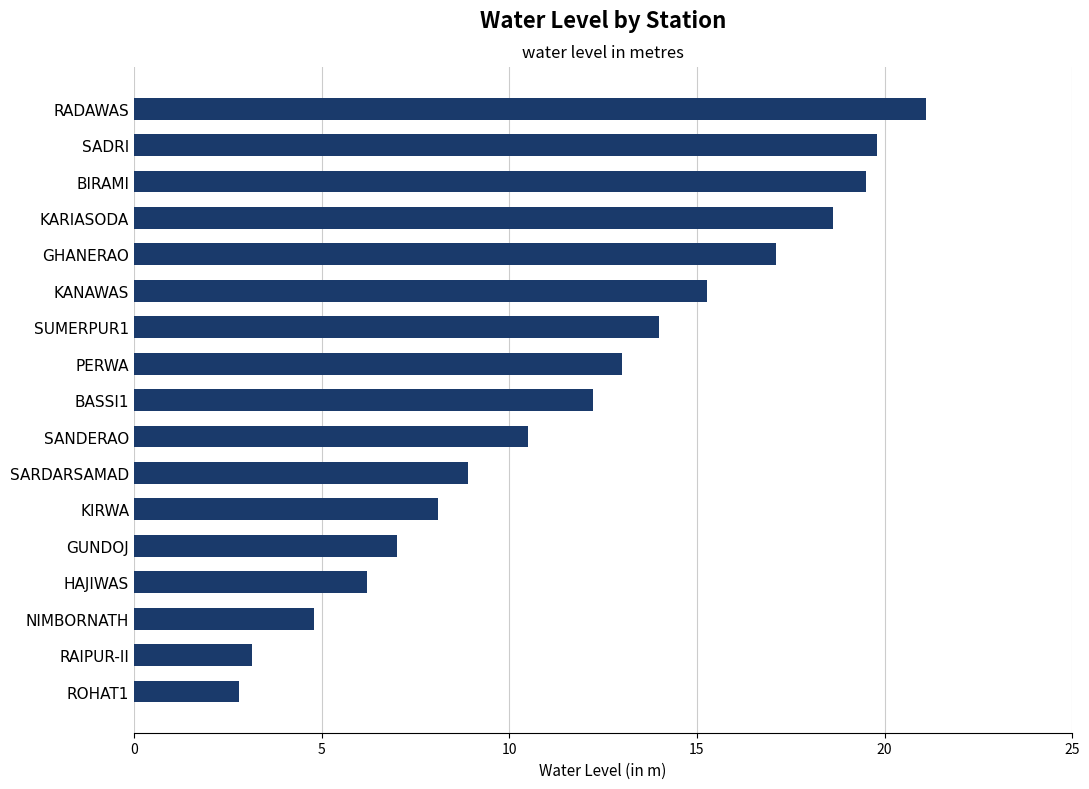

At which label is the value closest to 11?

SANDERAO